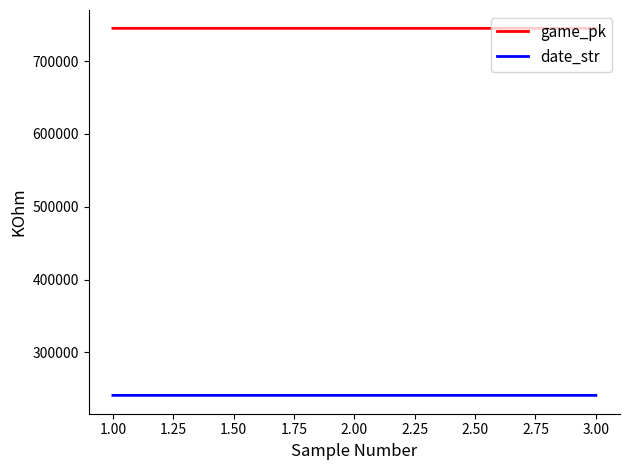

What is the minimum value shown in the chart?

240927